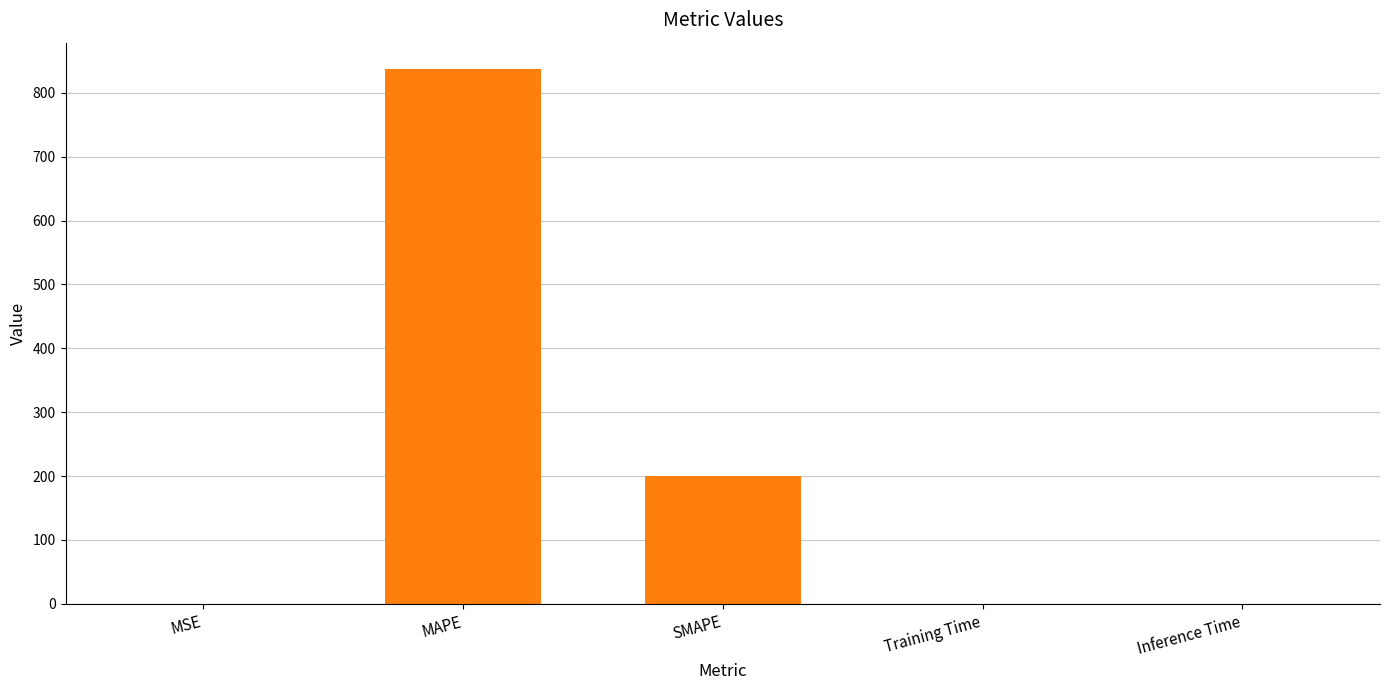

The chart shows a value of 227.0 at MAPE. True or false?

False